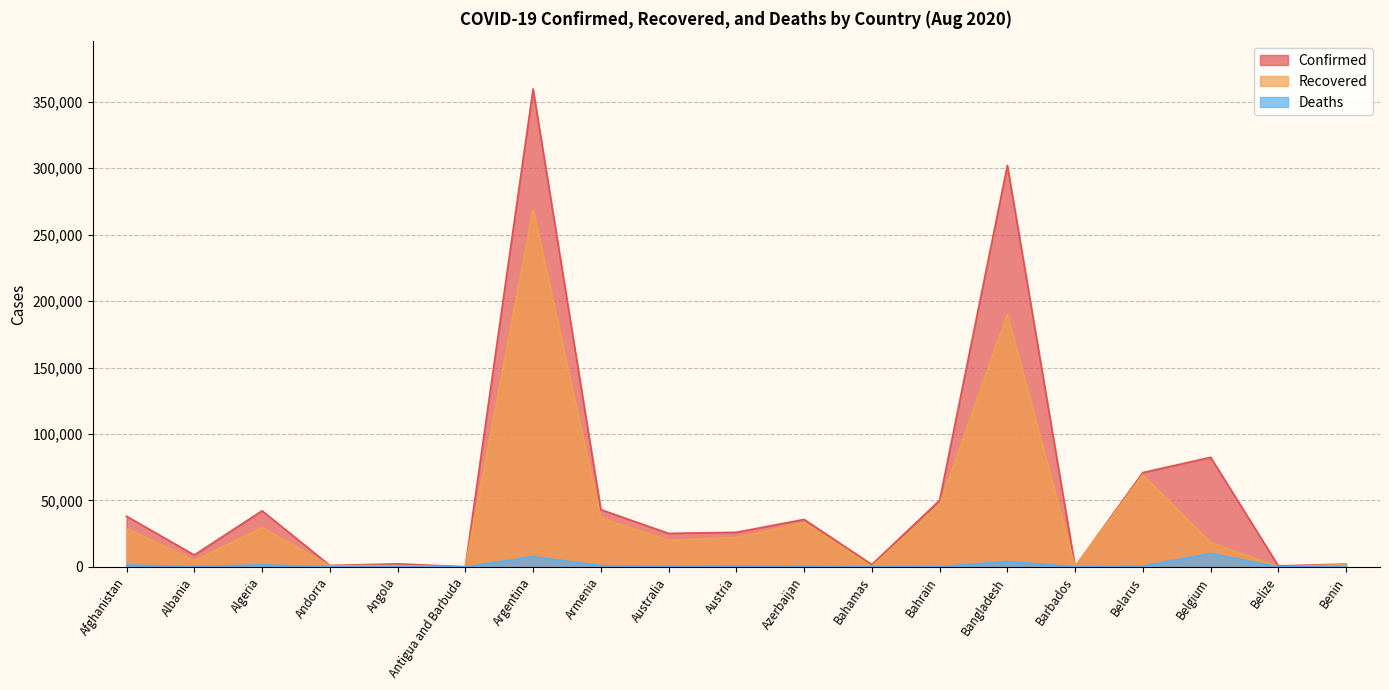

Where does the Deaths series first go above 522?

Afghanistan